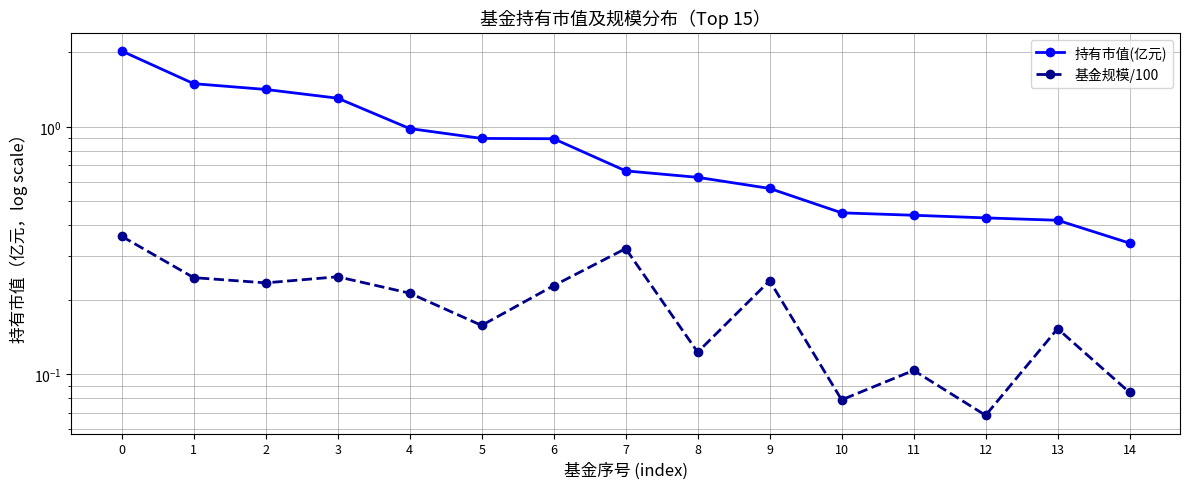

List the series in order of their overall mean, lowest first.

基金规模/100, 持有市值(亿元)